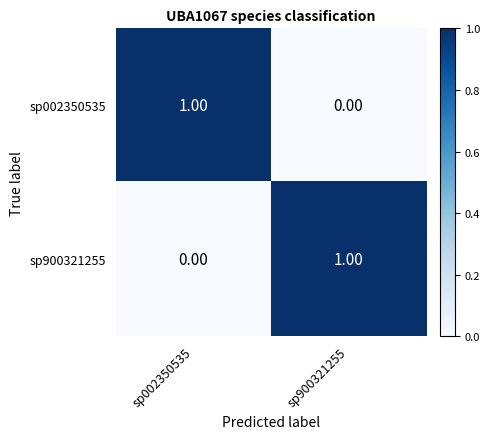

Rank the categories by sp900321255 value from lowest to highest.

sp002350535, sp900321255